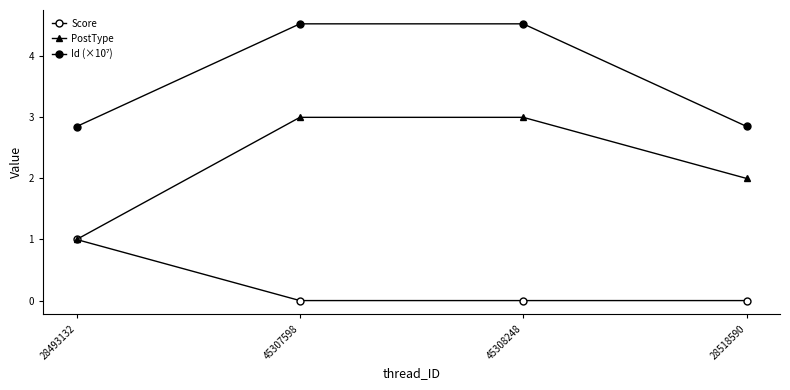

How many categories are shown in the chart?

4